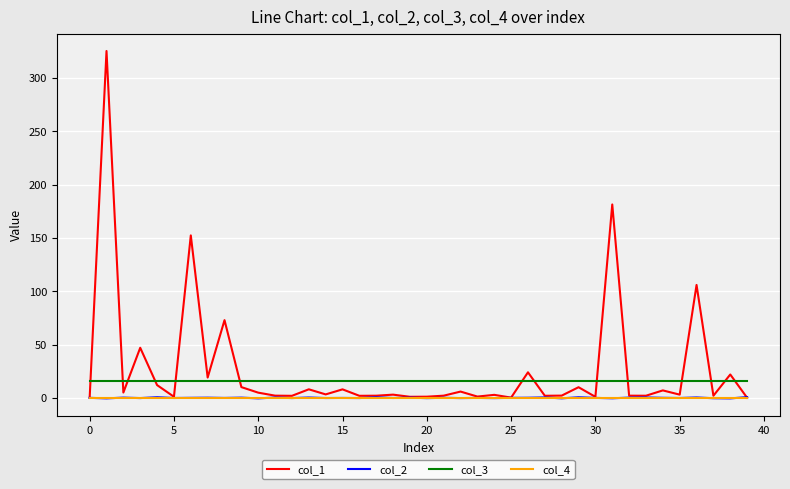

How many distinct data groups are displayed?

4